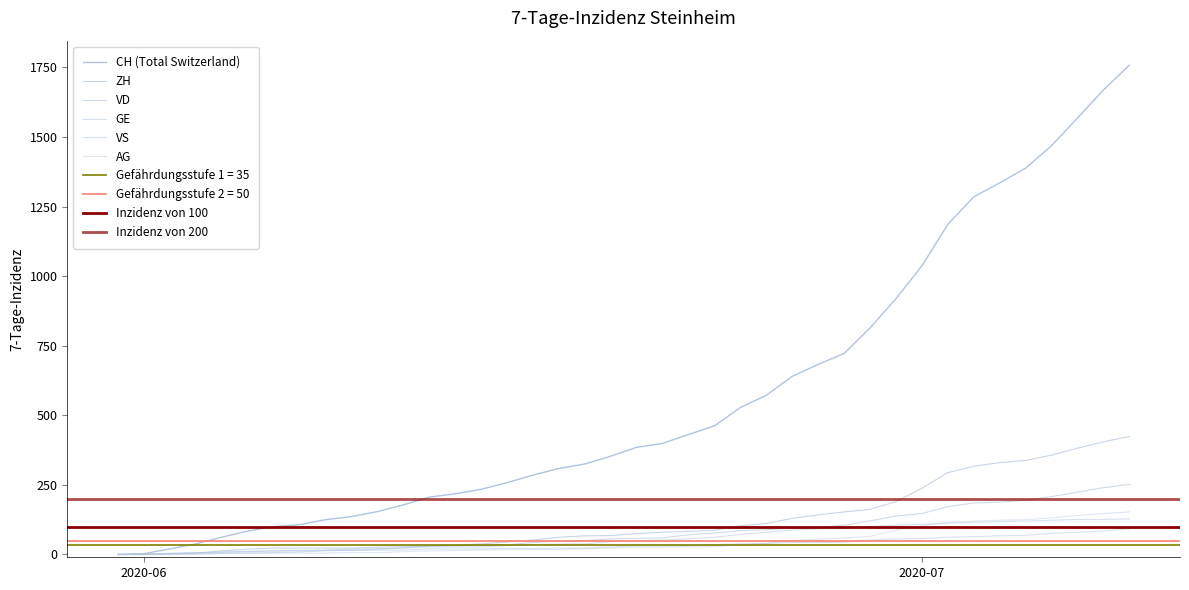

Does the chart display data point markers on the line(s)?

No